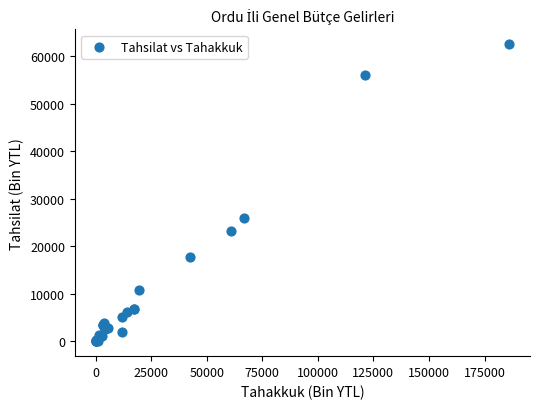

What Y value in the scatter plot is closest to 31262?

26044